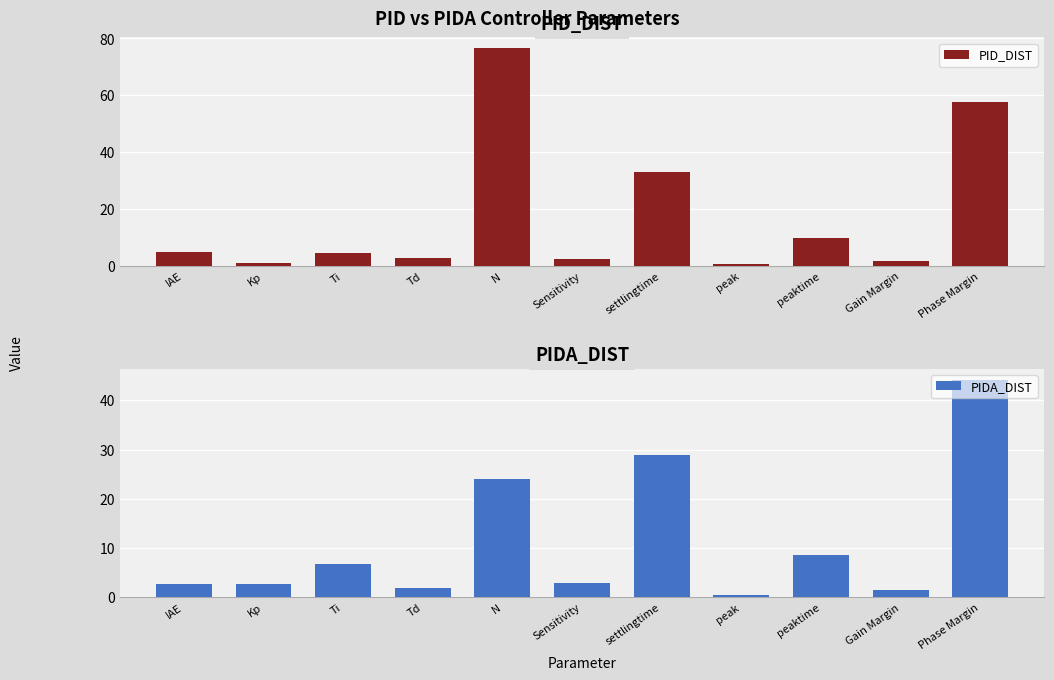

Where does the PID_DIST series first go above 4?

IAE